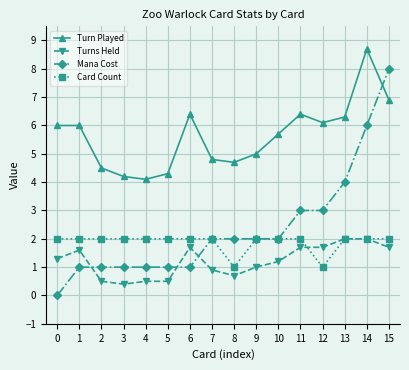

What value does the Card Count series have at 3?

2.0